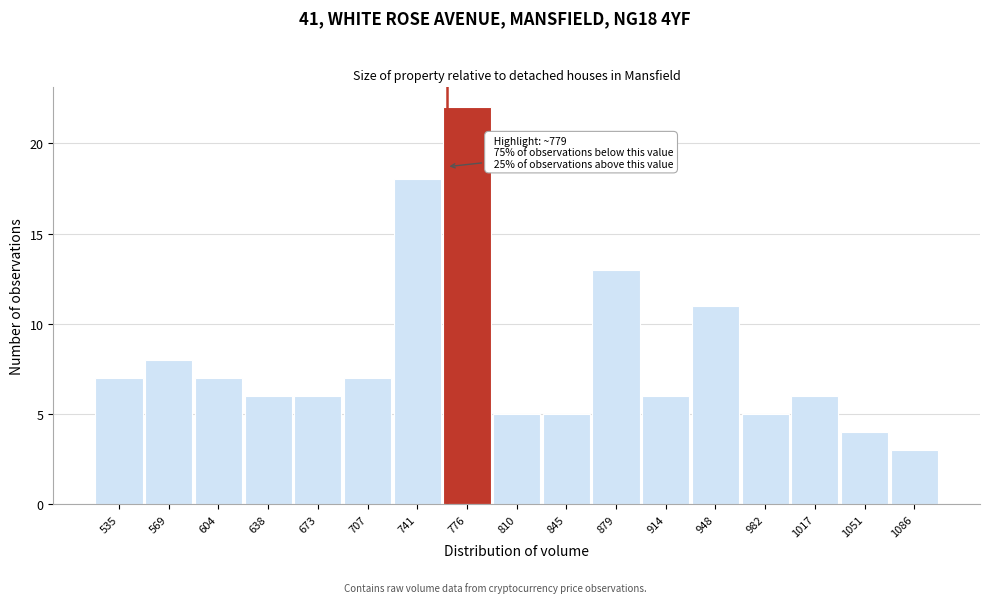

Reading left to right, transcribe all the data shown in this chart.

7	8	7	6	6	7	18	22	5	5	13	6	11	5	6	4	3